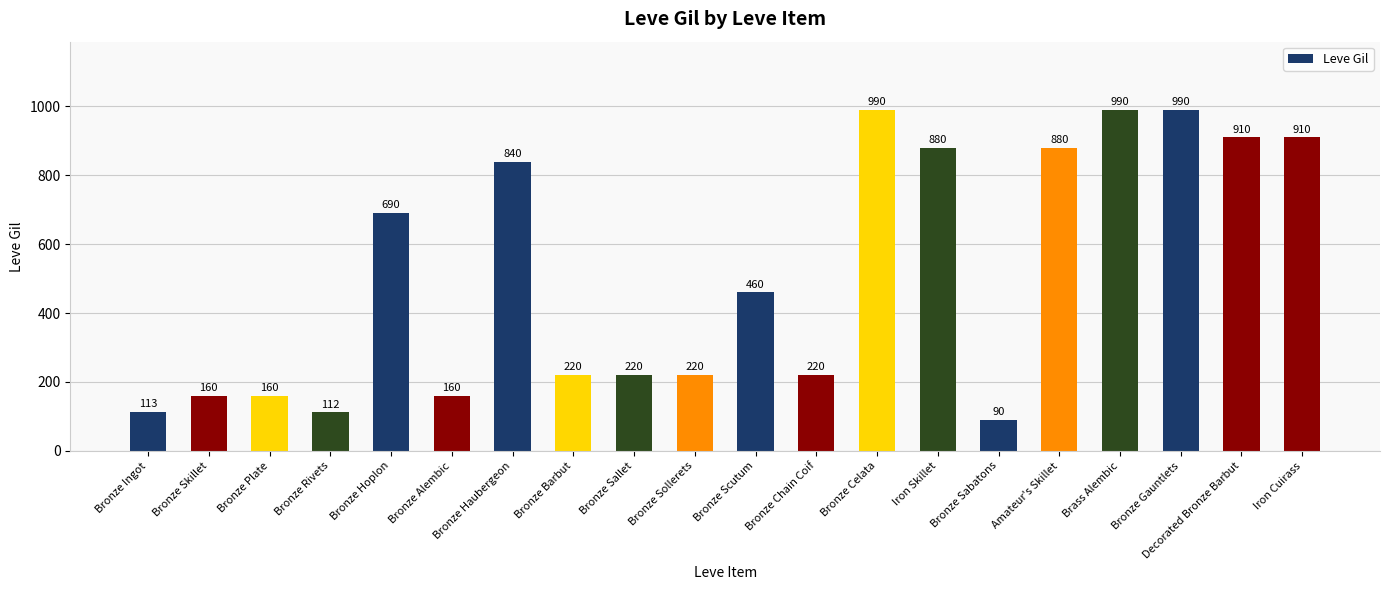

The value at Bronze Sollerets is 109. True or false?

False